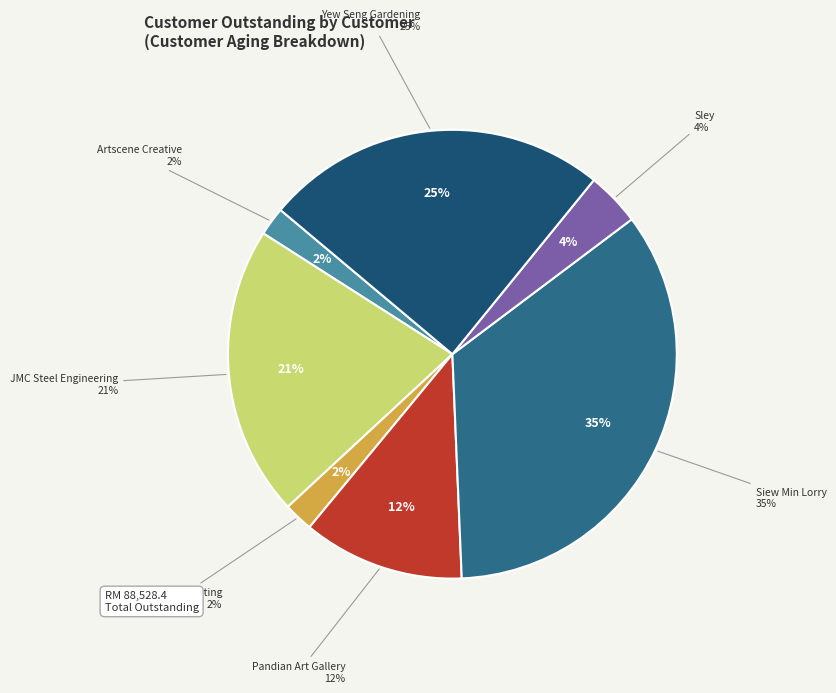

To the nearest percent, what portion does JMC Steel Engineering Sdn Bhd represent?

21%